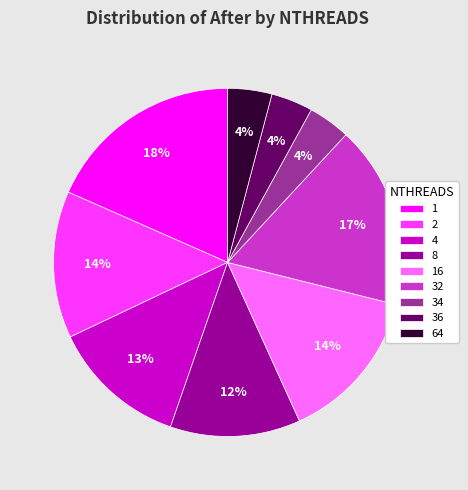

To the nearest percent, what is the average slice percentage?

11%